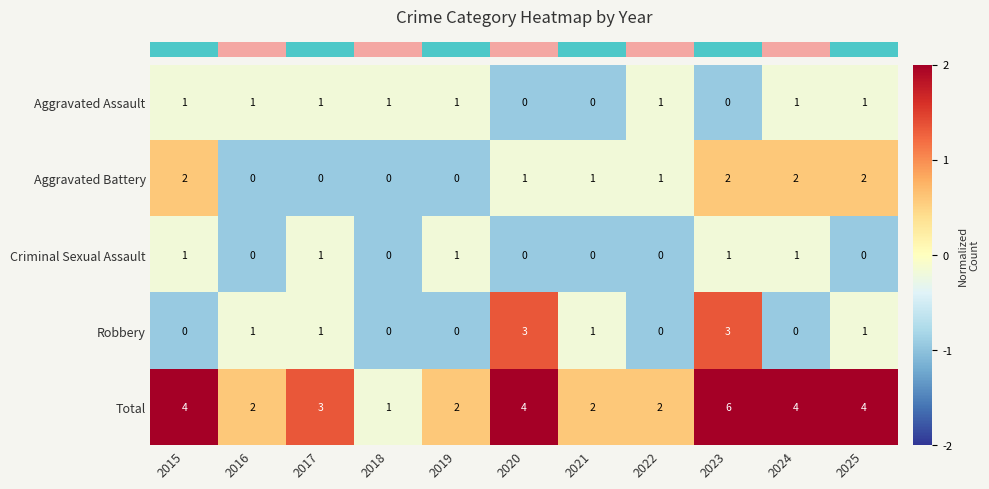

Which series has the largest total across all categories?

Total